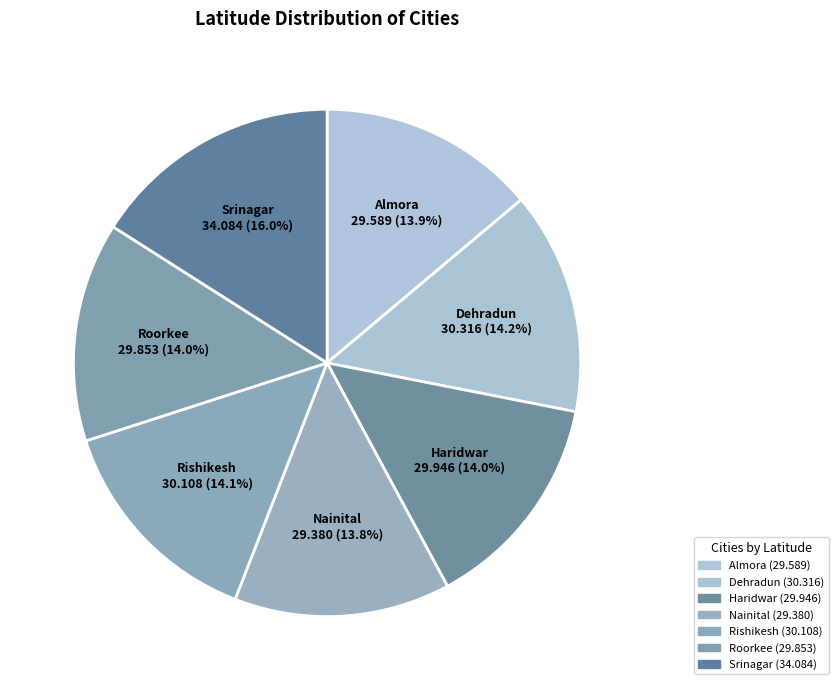

To the nearest percent, what portion does Haridwar represent?

14%